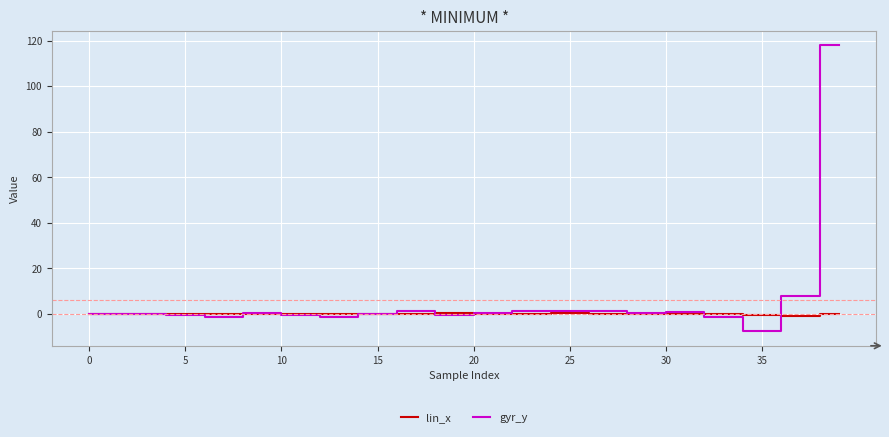

What is the greatest value displayed?

117.9